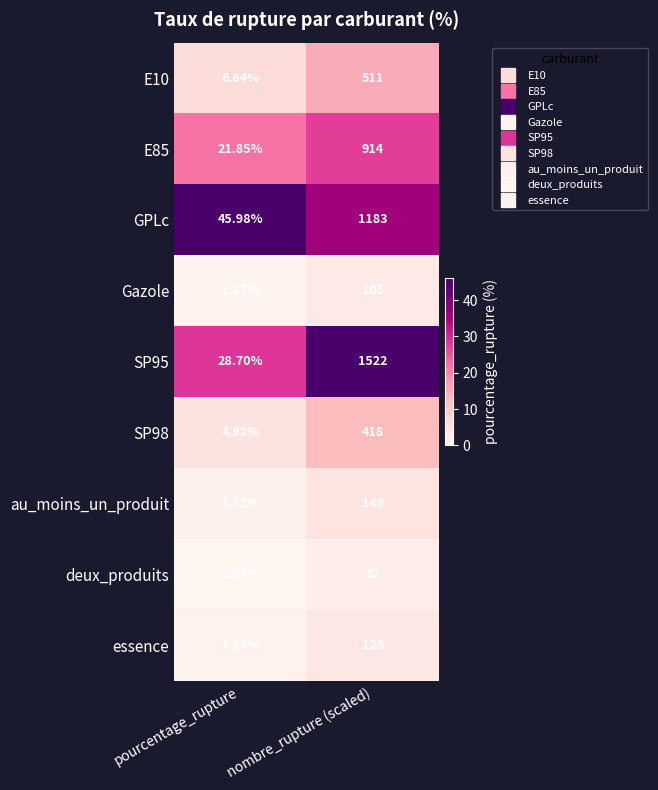

Where is SP95 nearest to the value 775?

pourcentage_rupture